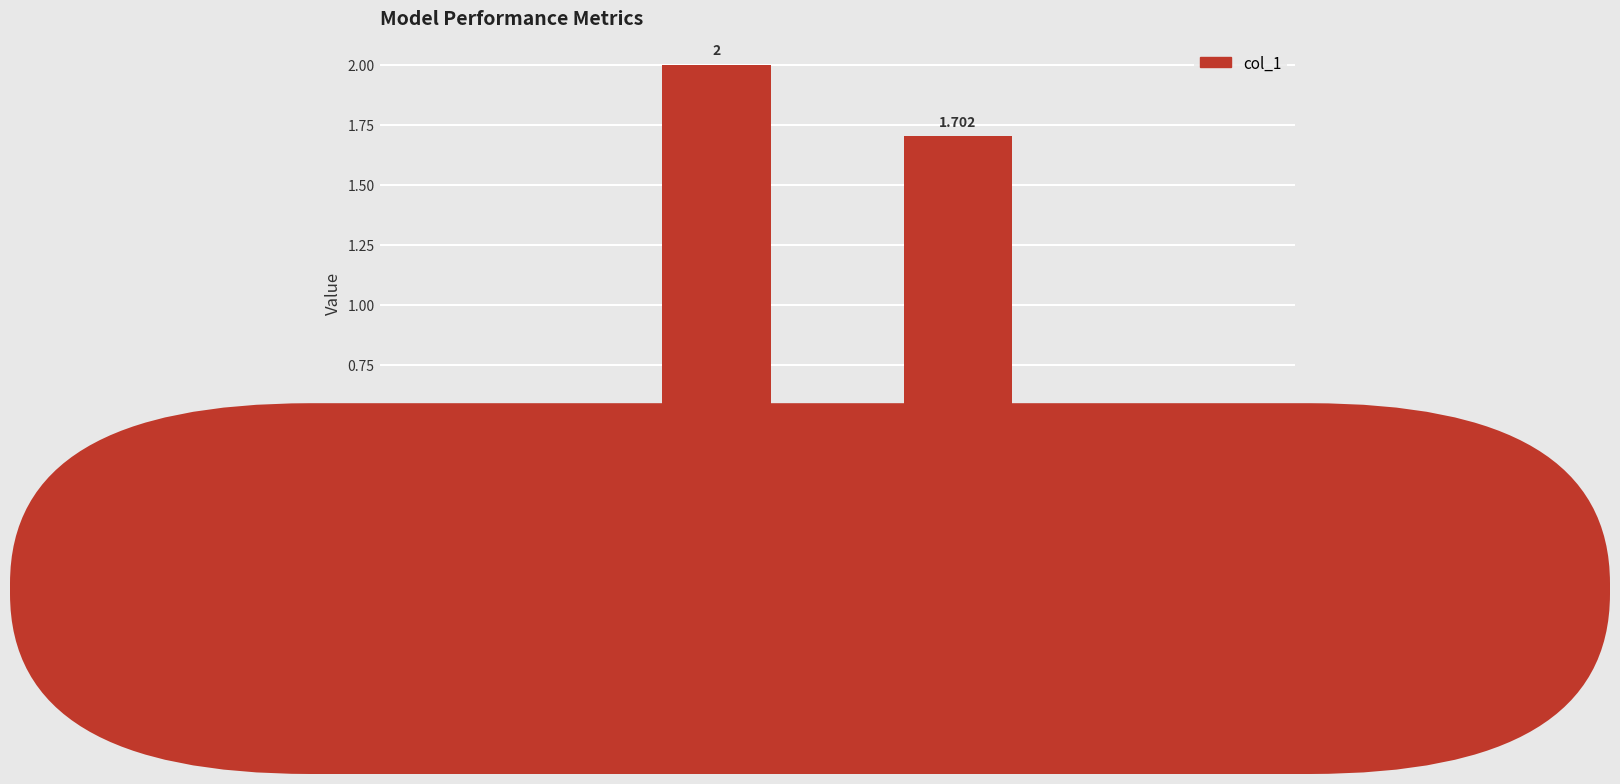

At which category does the chart reach its peak across all series?

SMAPE